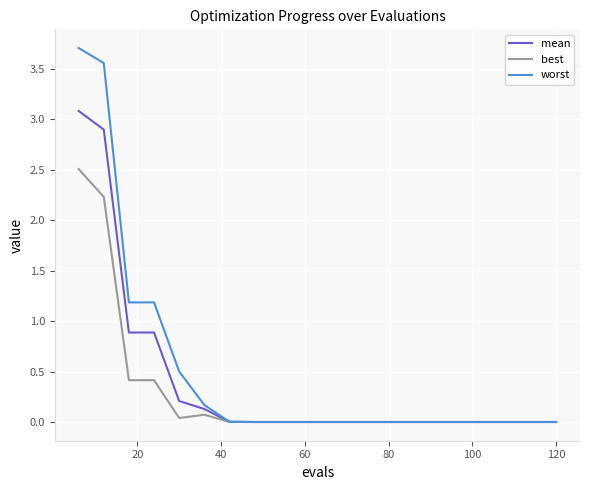

What is the maximum value for best?

2.5